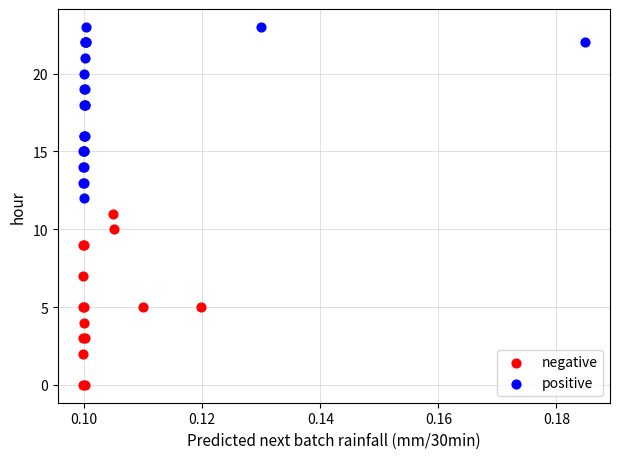

Which series reaches the maximum Y coordinate?

positive